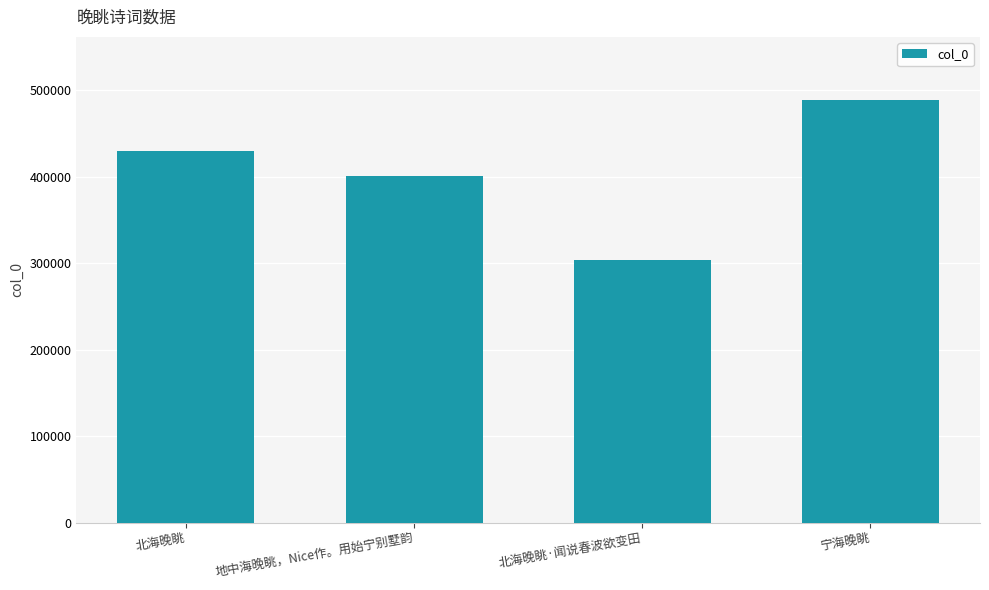

How many data points are less than 429376?

2